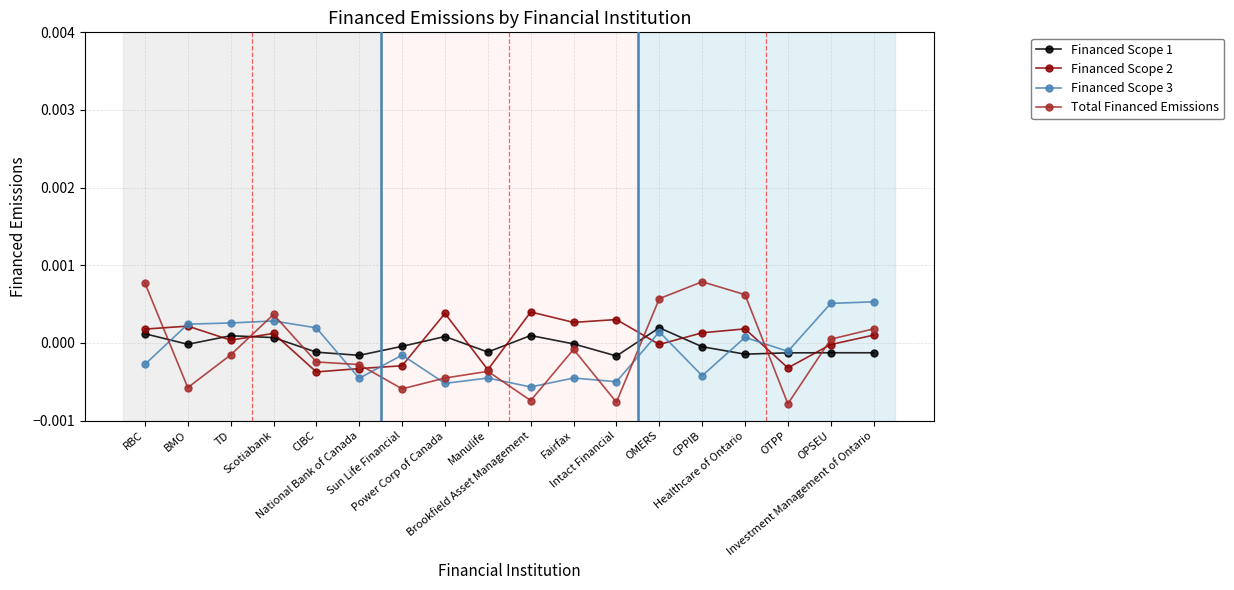

True or false: Financed Scope 2 and Financed Scope 3 cross at least once.

True